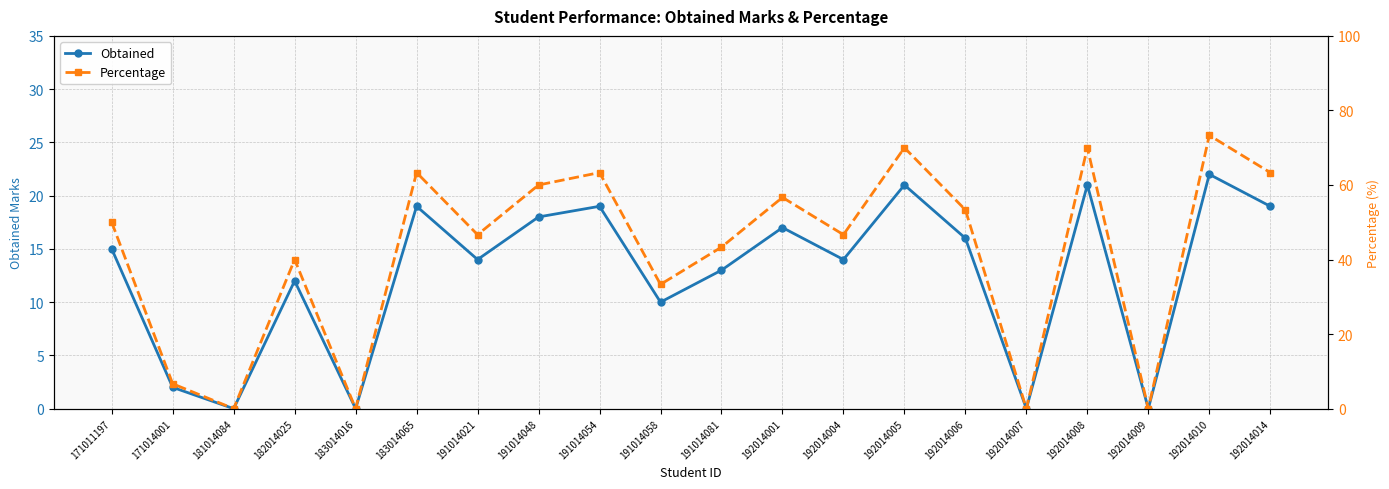

Read the Percentage value at 192014008.

70.0